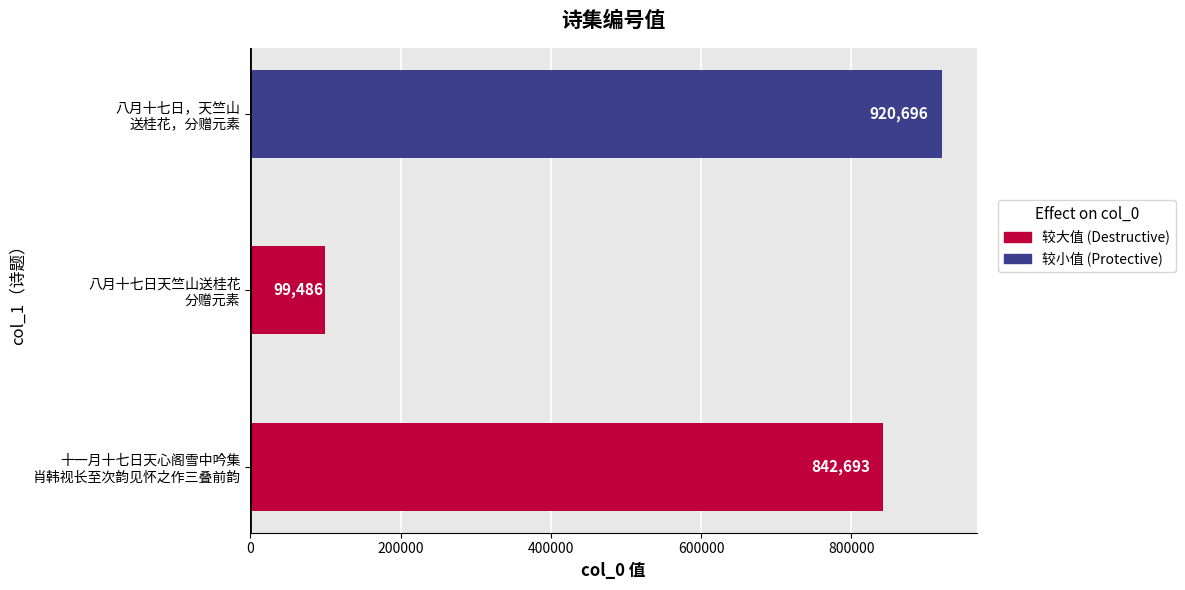

What is the minimum value shown in the chart?

99486